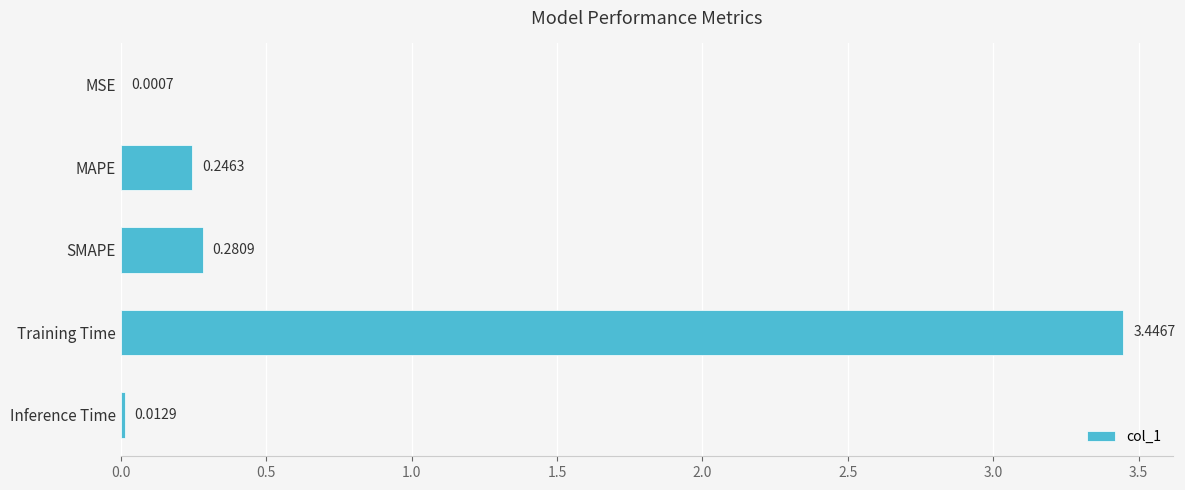

Between MSE and Training Time, which is larger?

Training Time